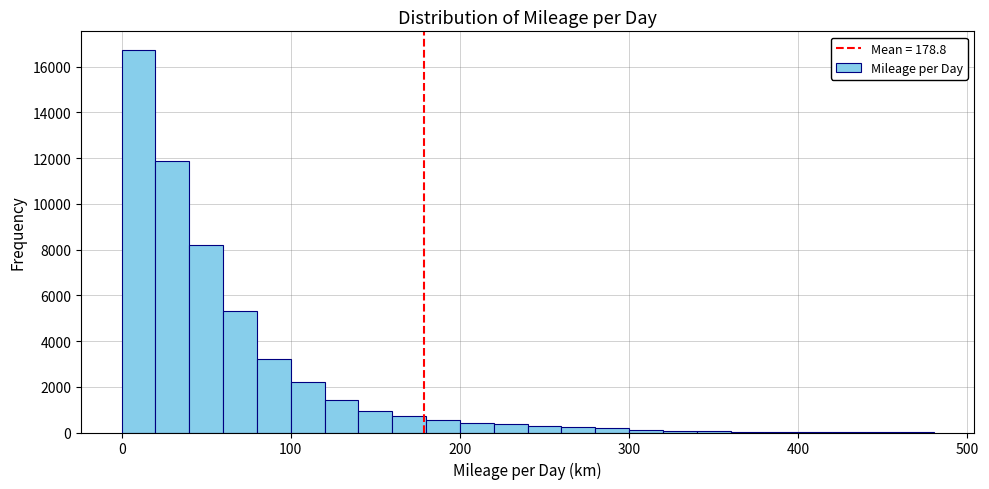

Around what value on the x-axis is the tallest bar? Give the approximate position of its centre, as read against the axis.

10